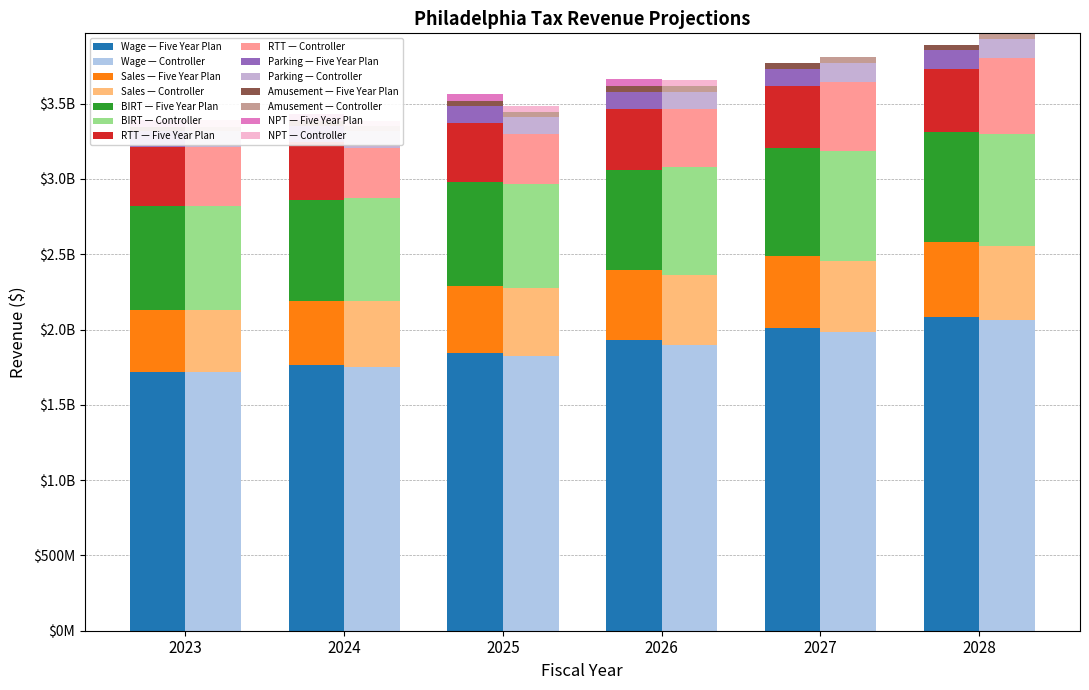

What is the average value of the Controller series?

542225553.8